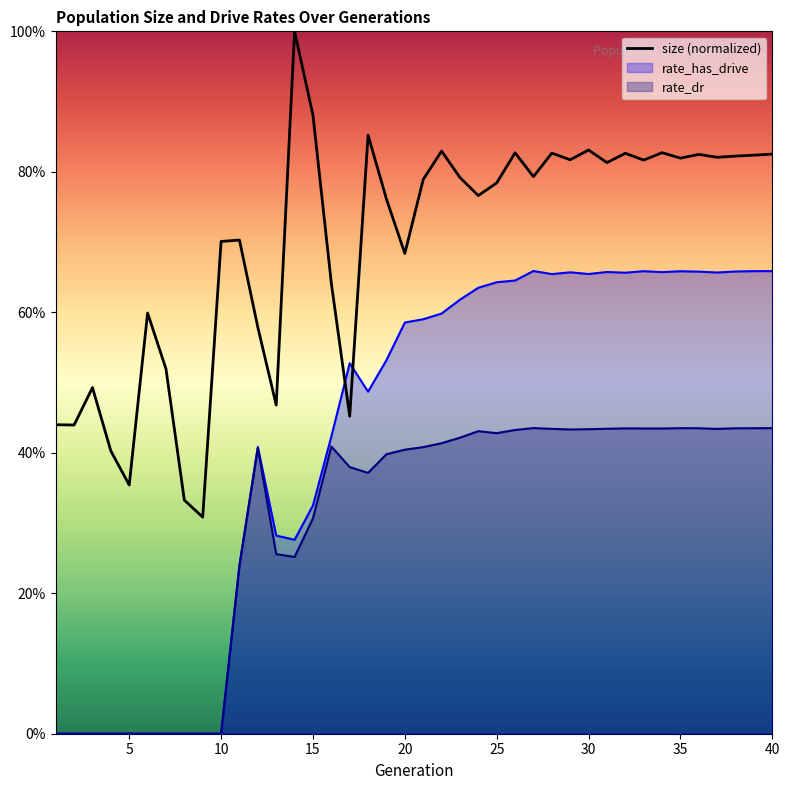

Reading left to right, what are all the values shown in this chart?

0.4	0.4	0.5	0.4	0.4	0.6	0.5	0.3	0.3	0.7	0.7	0.6	0.5	1.0	0.9	0.6	0.5	0.9	0.8	0.7	0.8	0.8	0.8	0.8	0.8	0.8	0.8	0.8	0.8	0.8	0.8	0.8	0.8	0.8	0.8	0.8	0.8	0.8	0.8	0.8